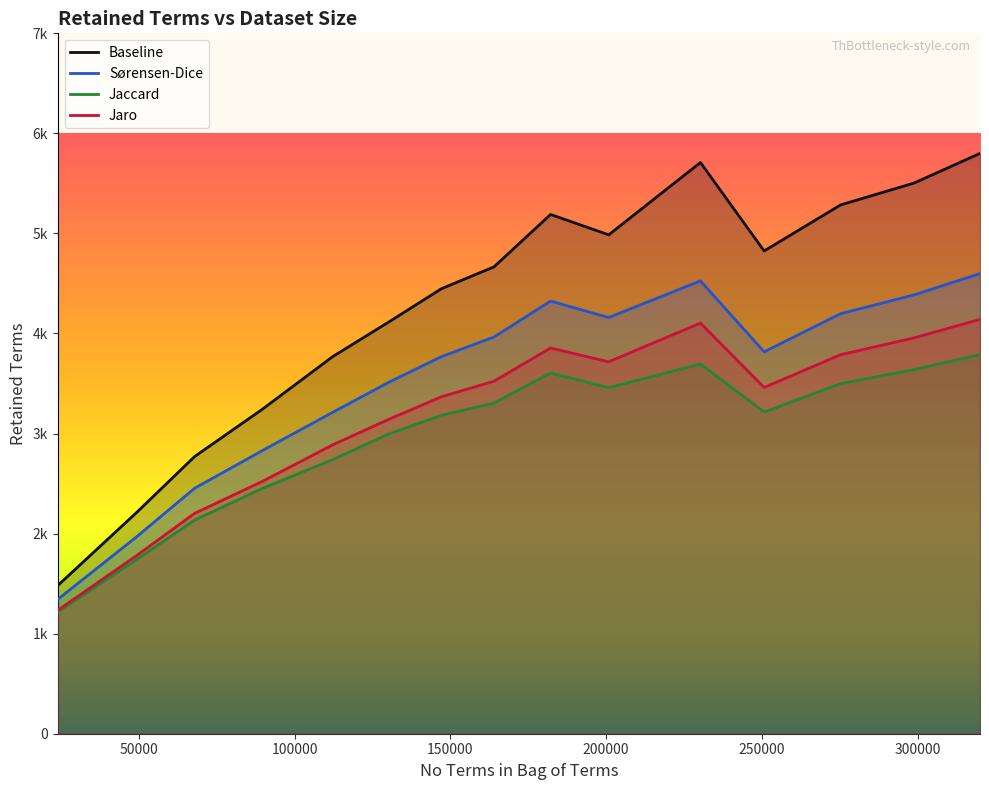

True or false: Jaccard Retained Terms and Jaccard STG time intersect in this chart.

False